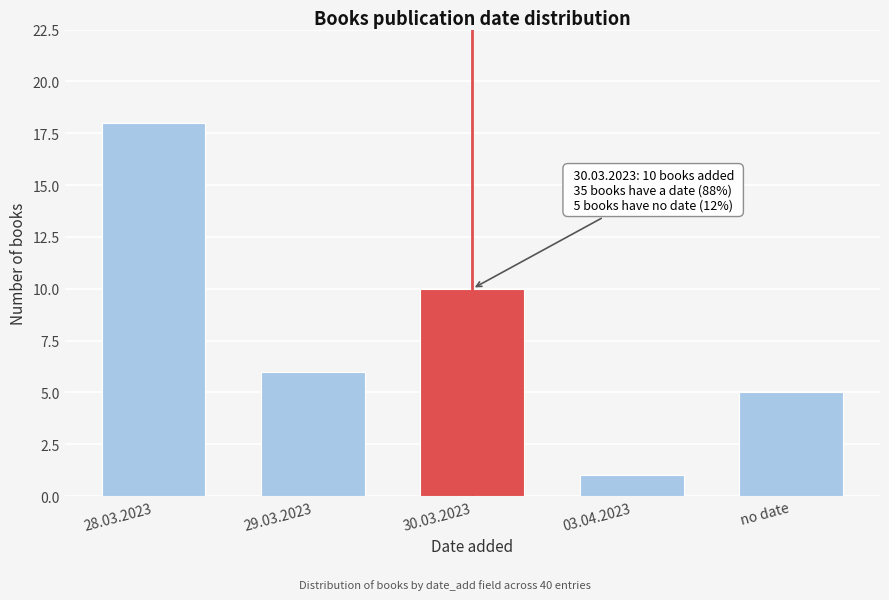

Reading left to right, transcribe all the data shown in this chart.

28.03.2023=18	29.03.2023=6	30.03.2023=10	03.04.2023=1	no date=5